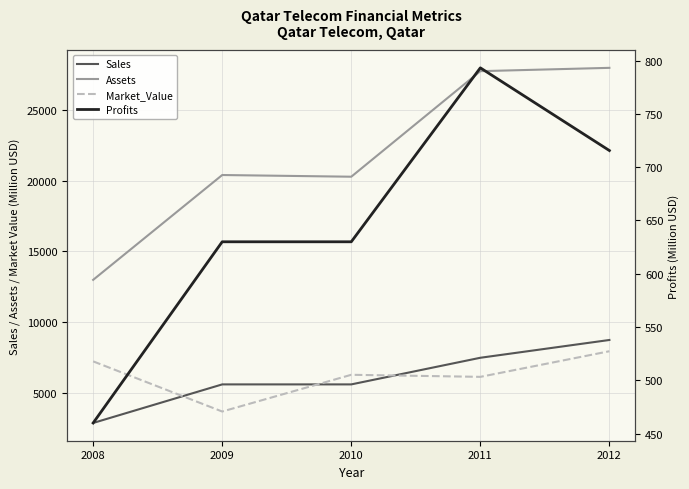

Reading left to right, extract all data points from this chart.

Sales: 2850.0	5580.0	5580.0	7465.0	8724.0
Assets: 12980.0	20400.0	20280.0	27751.0	27986.0
Market_Value: 7210.0	3660.0	6260.0	6114.0	7927.0
Profits: 460.0	630.0	630.0	793.2	715.6